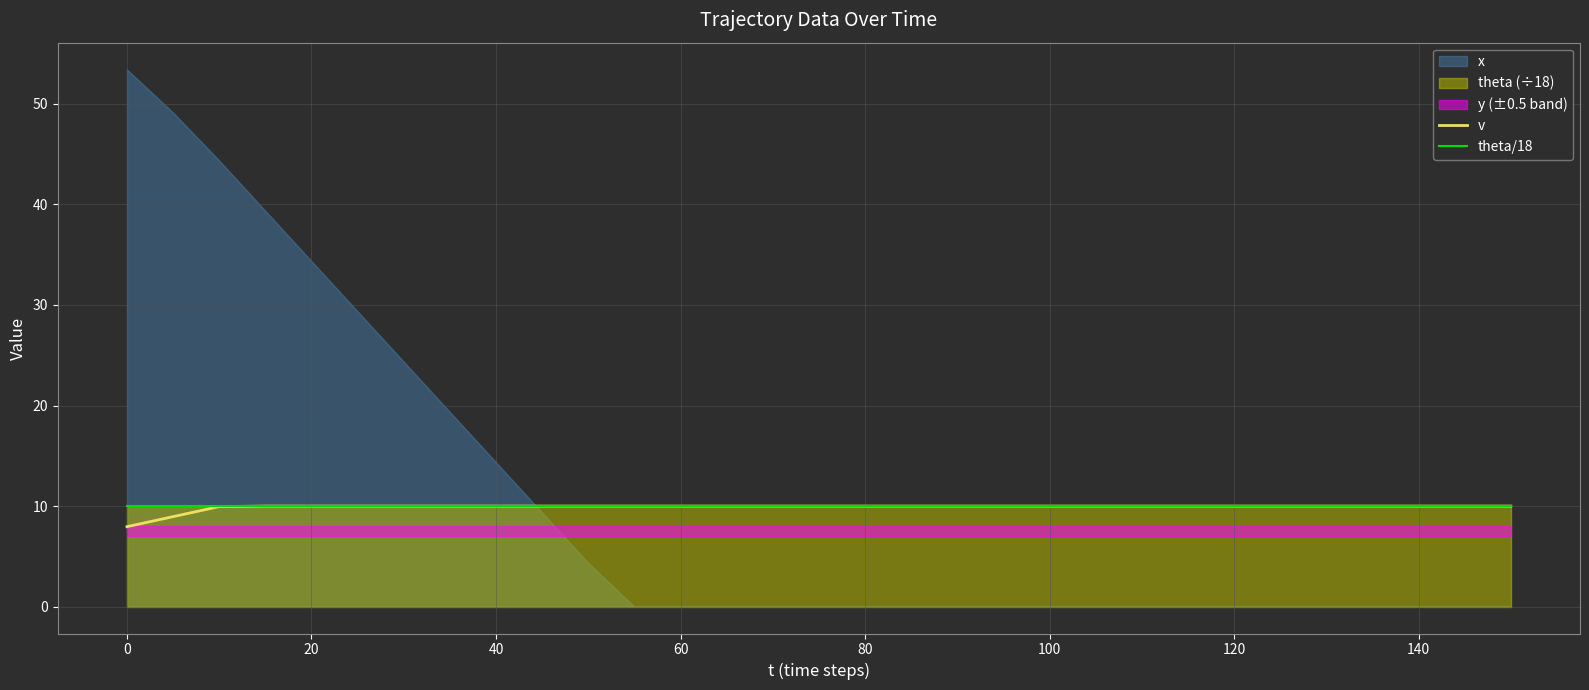

The value of theta/18 at 0 is 3.5. True or false?

False